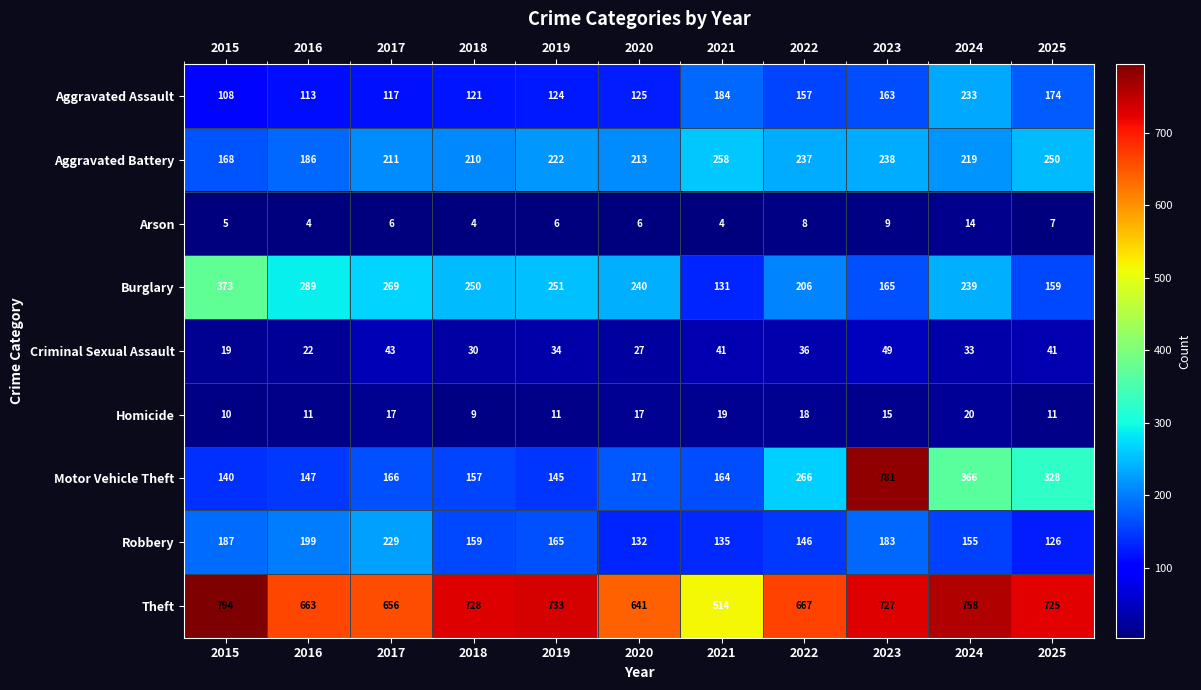

At which category is the sum across all series the highest?

2023